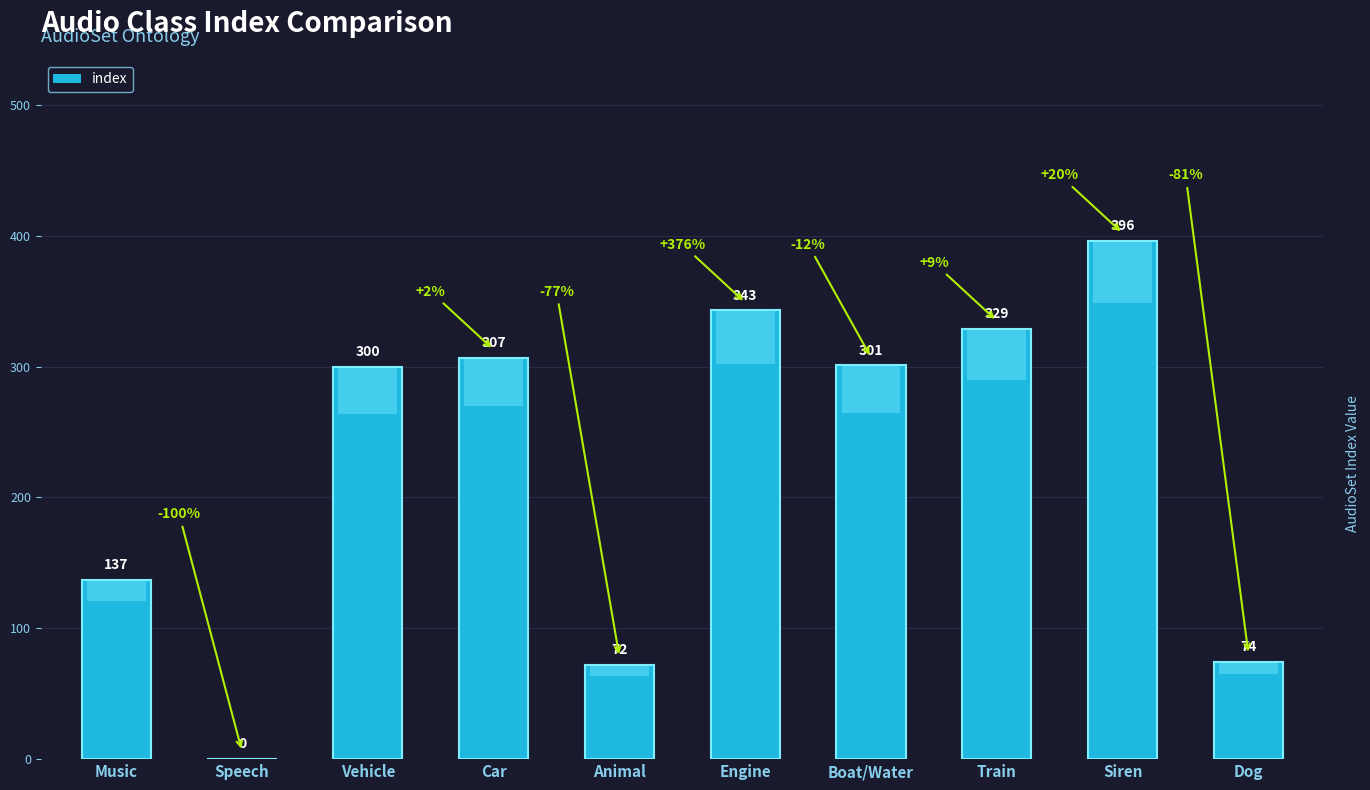

What is the label of the 2nd bar from the left?

Speech